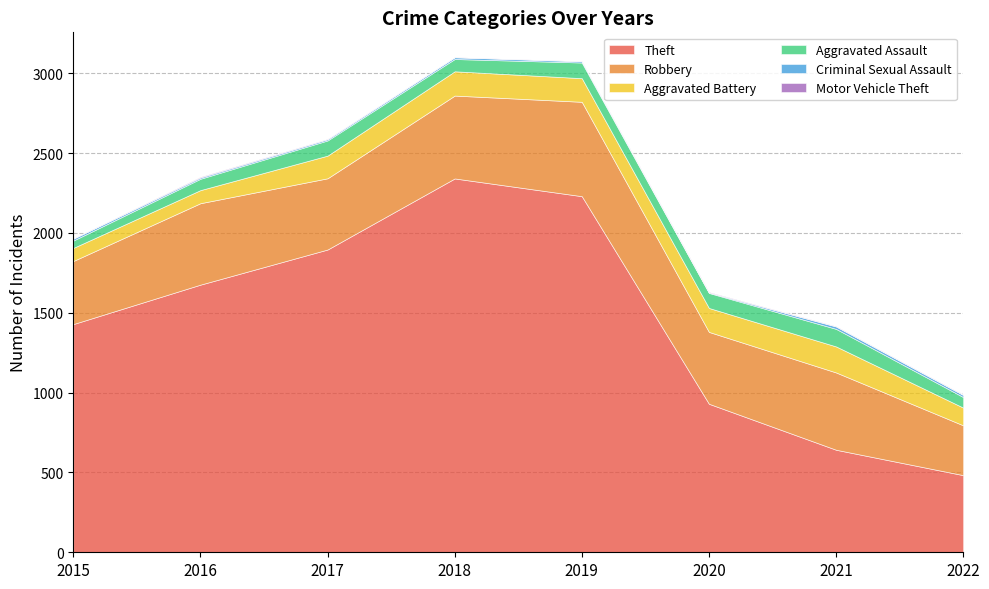

Is the value of Robbery at 2018 greater than the value of Motor Vehicle Theft at 2021?

Yes